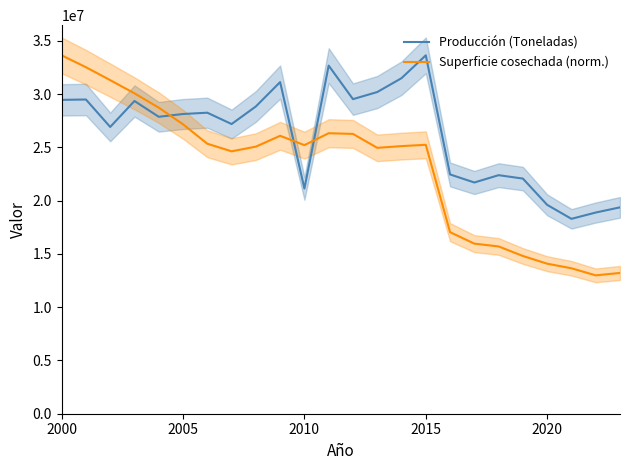

How many data points in Producción (Toneladas) are less than 28136991?

12